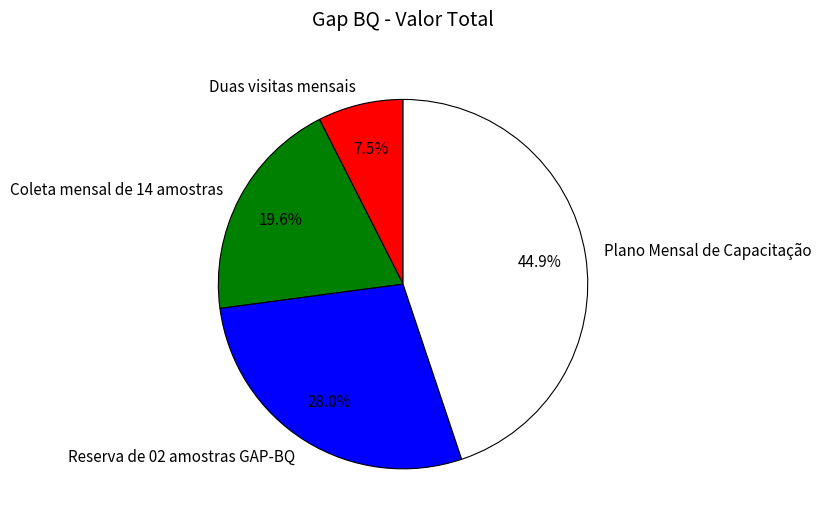

To the nearest percent, what is the difference between the largest and smallest slice percentages?

37%